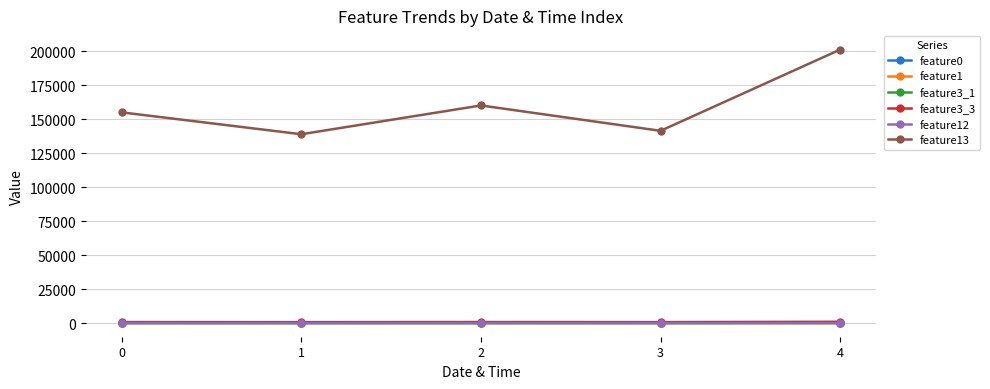

At how many categories does at least one series exceed 134408?

5